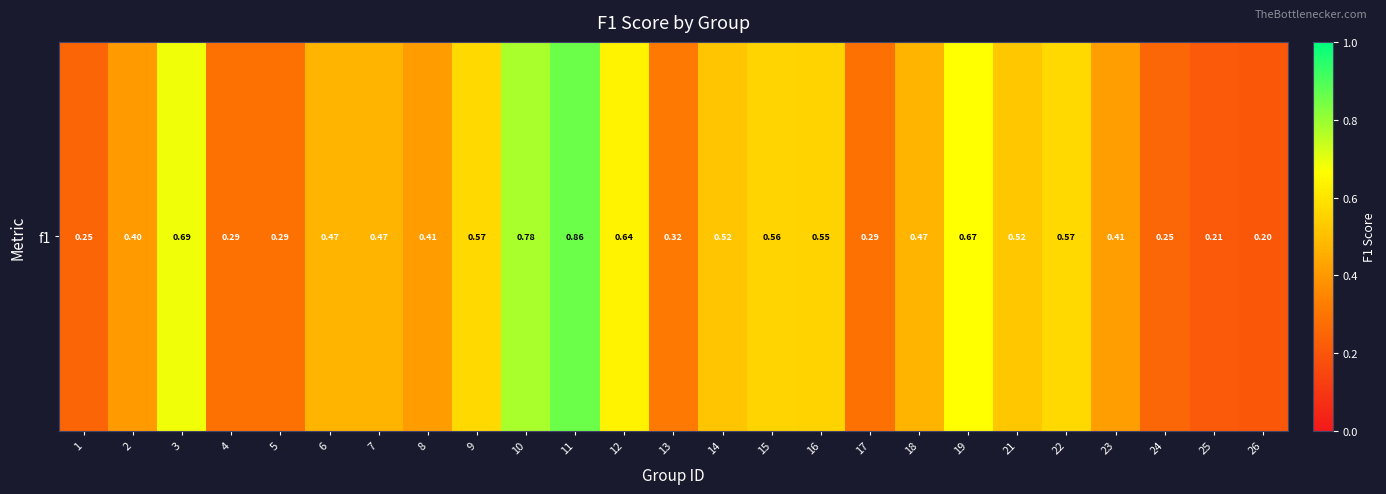

Reading left to right, extract all data points from this chart.

0.2	0.4	0.7	0.3	0.3	0.5	0.5	0.4	0.6	0.8	0.9	0.6	0.3	0.5	0.6	0.6	0.3	0.5	0.7	0.5	0.6	0.4	0.3	0.2	0.2